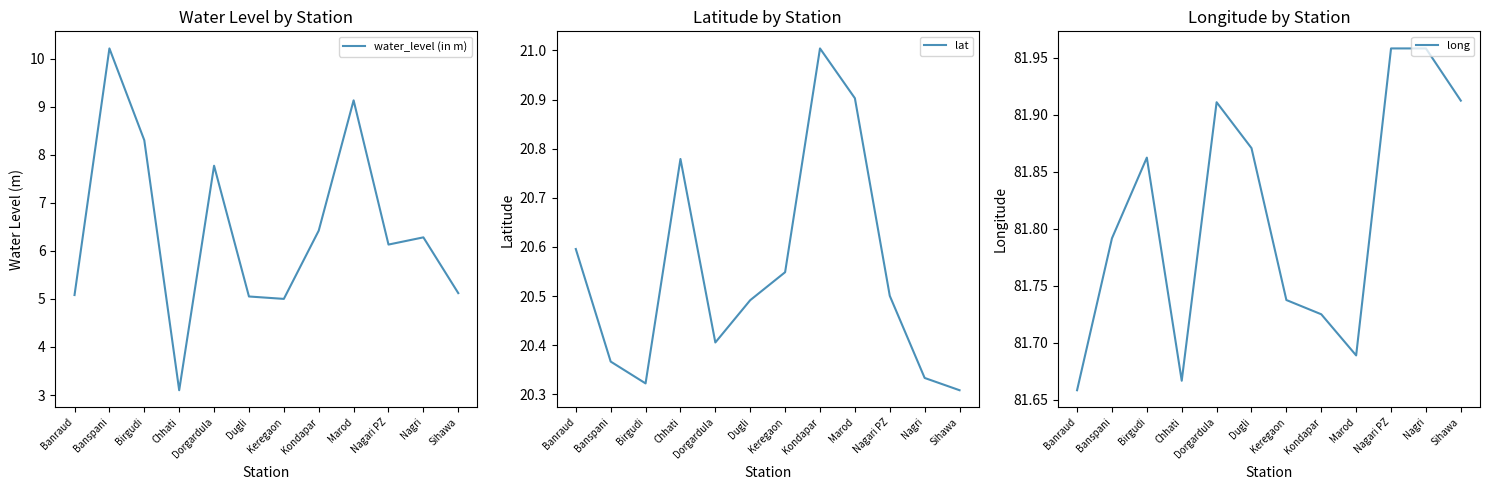

What is the label of the 9th point from the right?

Chhati